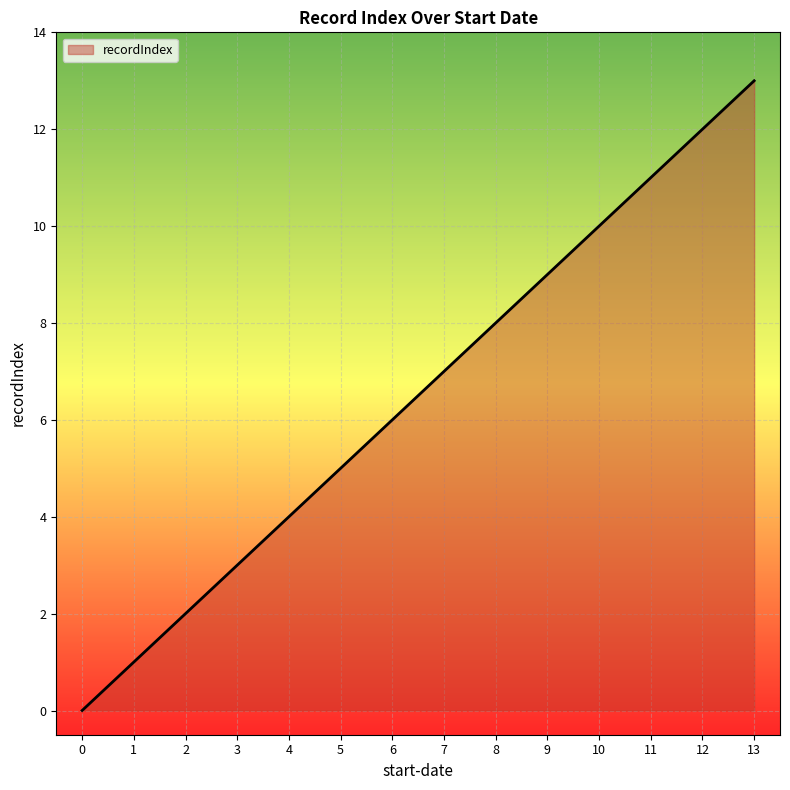

At which category does the chart reach its peak across all series?

13